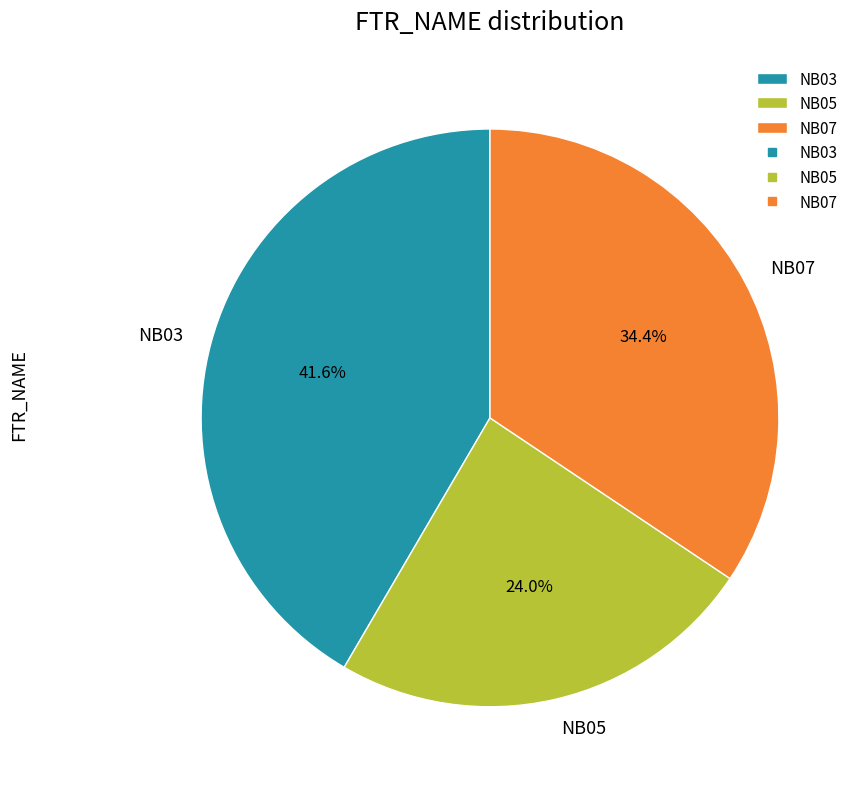

Is the sum of NB03 and NB05 greater than half?

Yes